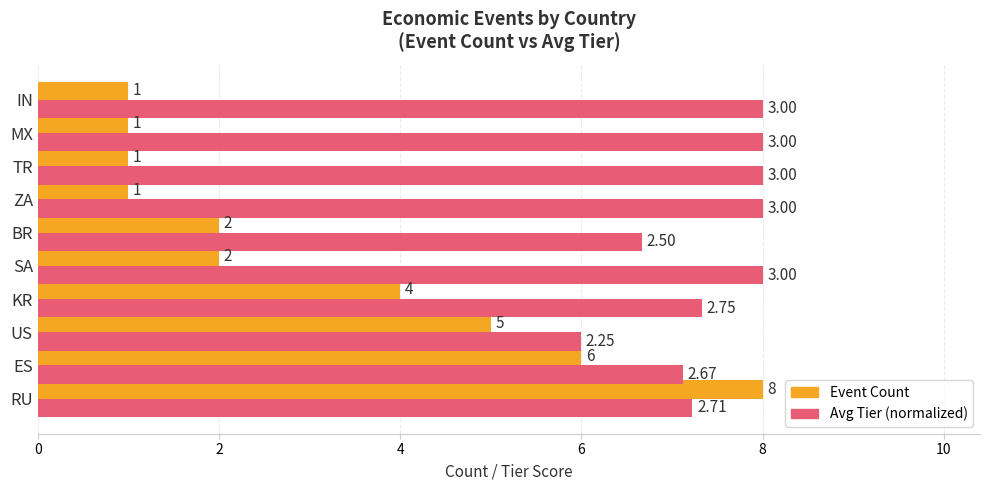

Rank the series at MX from lowest to highest value.

Event Count, Avg Tier (normalized)